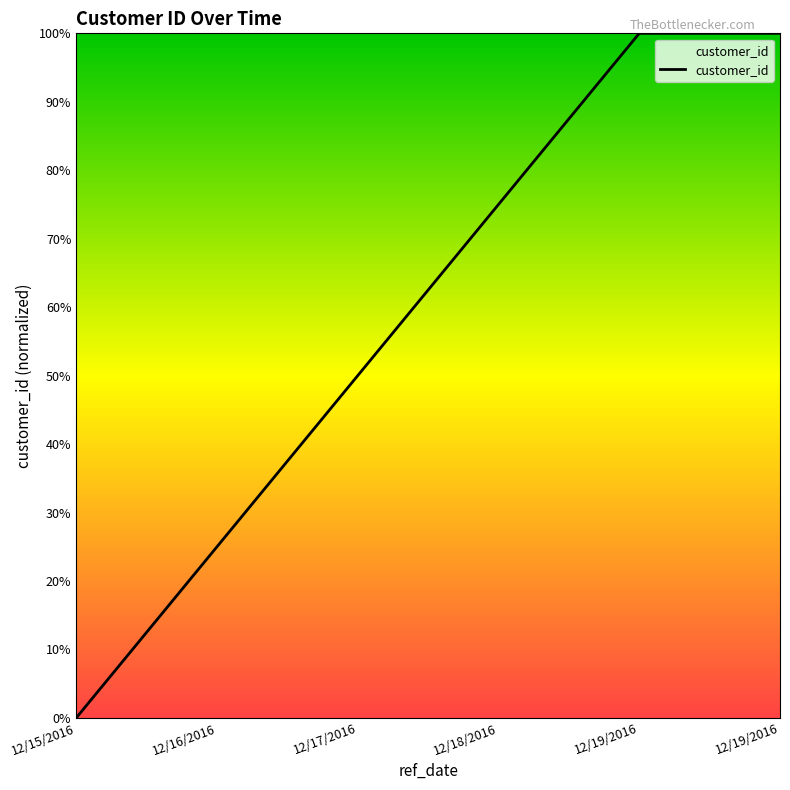

Reading right to left, extract all data points from this chart.

12/19/2016=100	12/19/2016=100	12/18/2016=75	12/17/2016=50	12/16/2016=25	12/15/2016=0